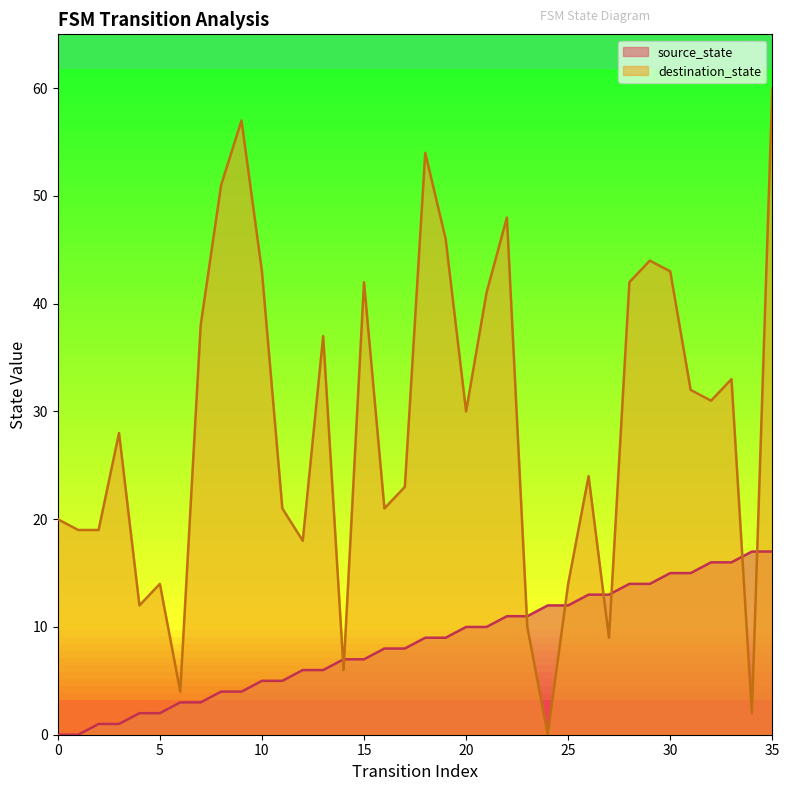

The value of source_state at 35 is 17. True or false?

True